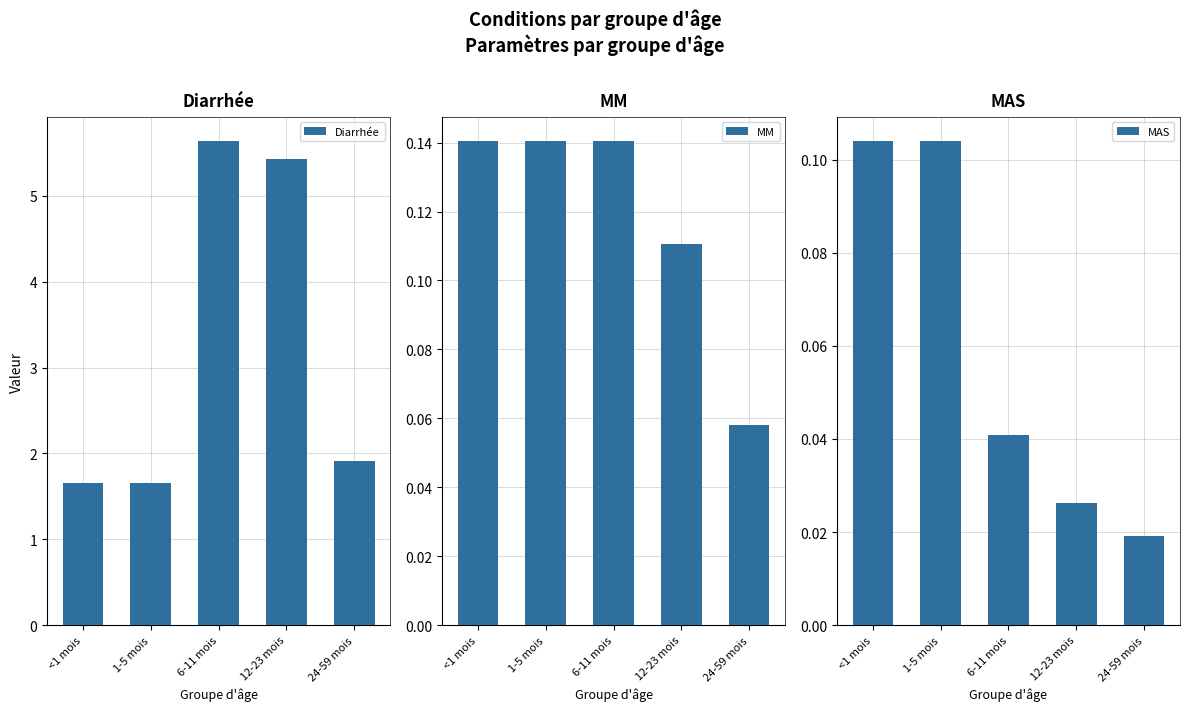

How many MAS values are between 0 and 1?

5